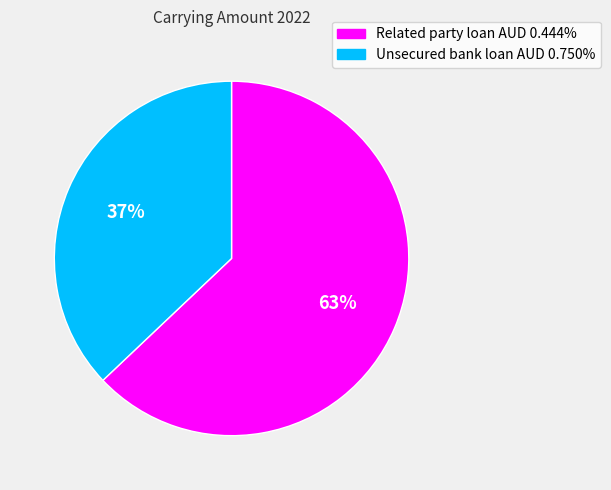

Is Related party loan AUD 0.444% the majority of the pie?

Yes